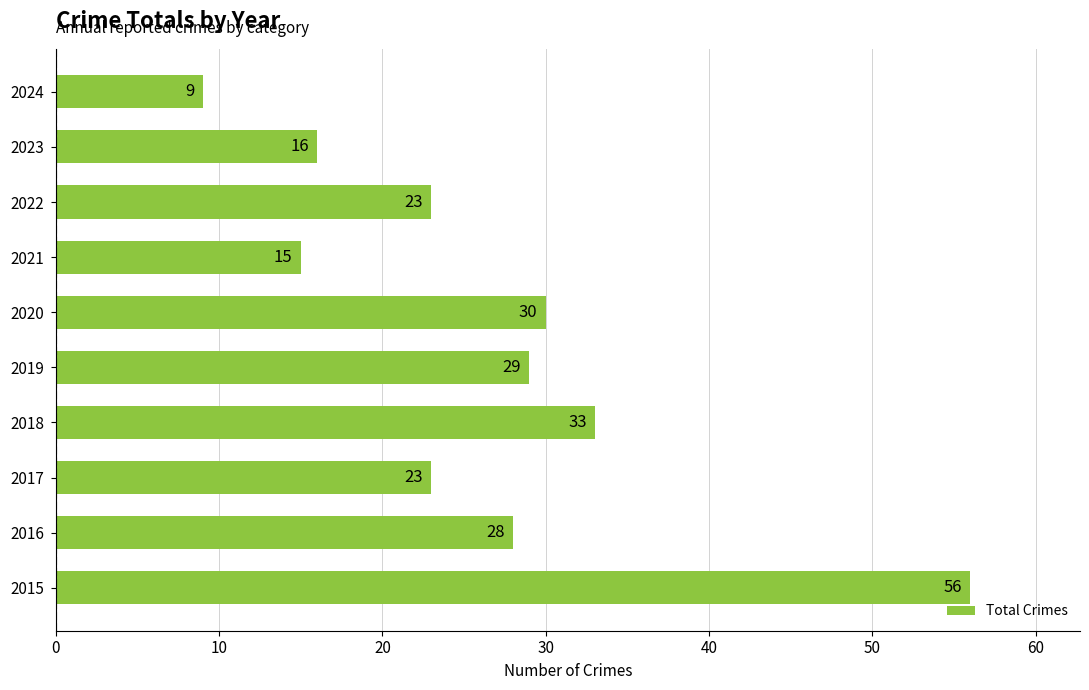

At which label is the value closest to 32?

2018